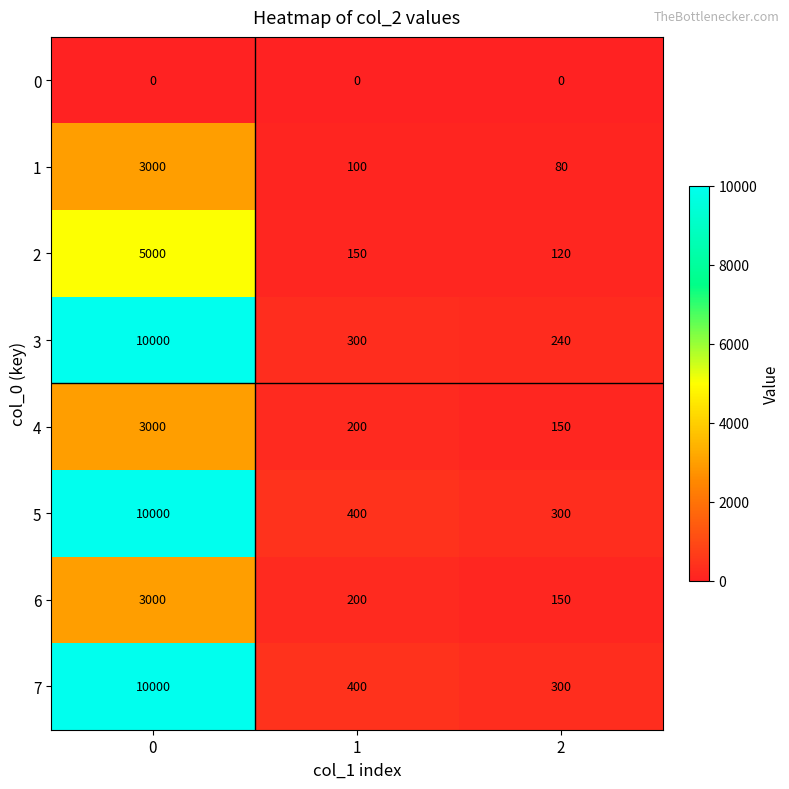

What is the highest value of the 2 series?

5000